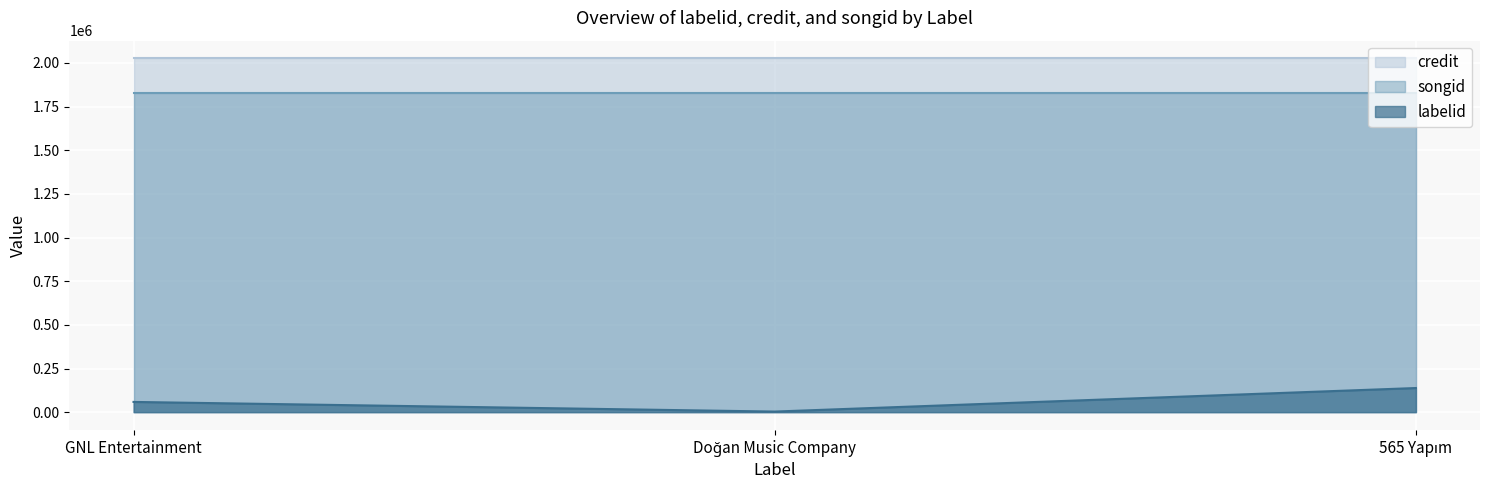

The value of credit at Doğan Music Company is 2026237. True or false?

True